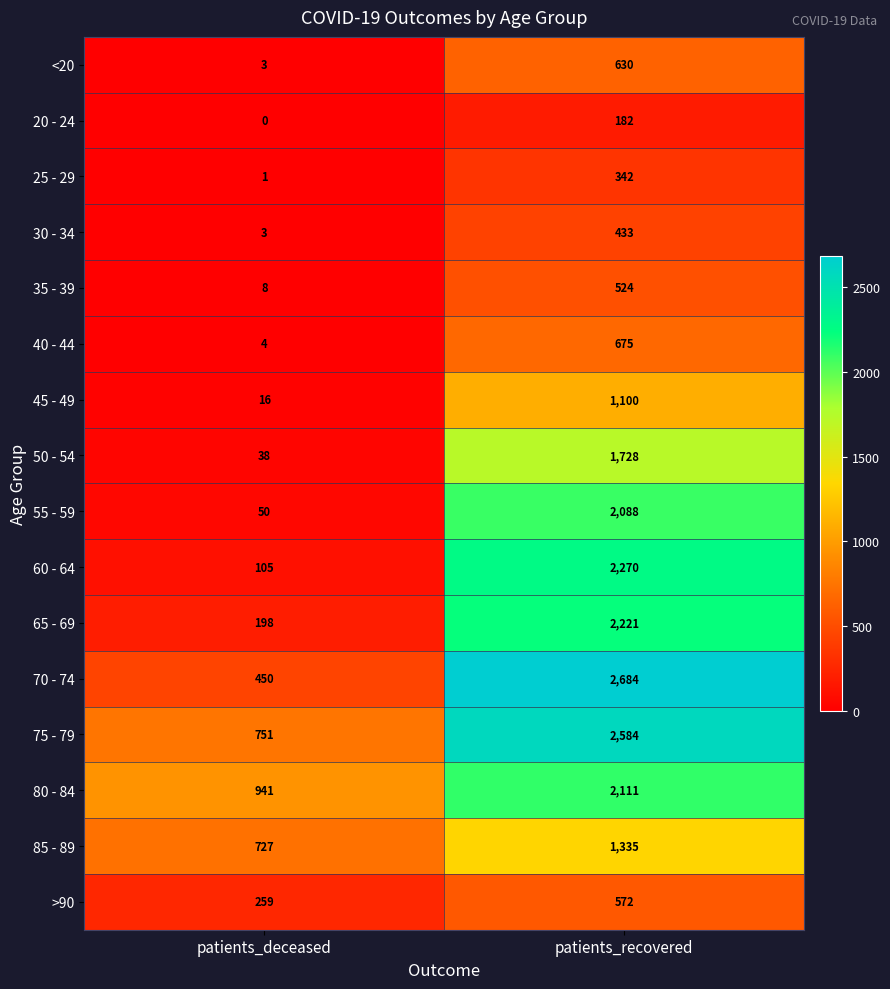

True or false: 30 - 34 has a value of 1 at patients_deceased.

False